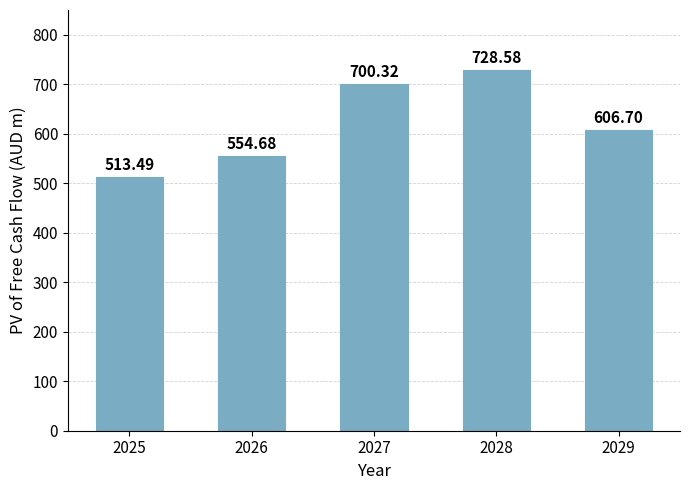

True or false: the data shows 606.7 at 2029.

True